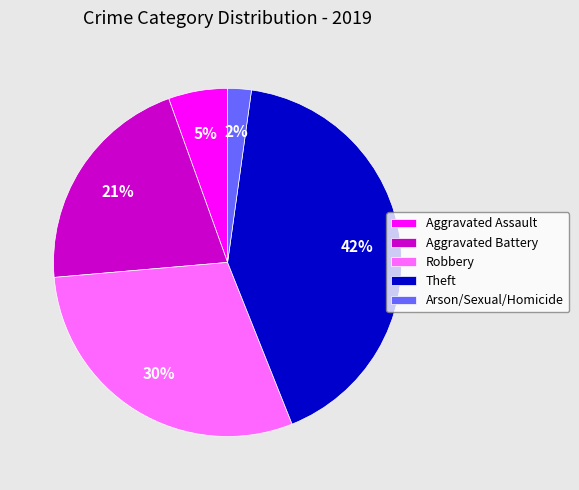

To the nearest percent, what is the average slice percentage?

20%